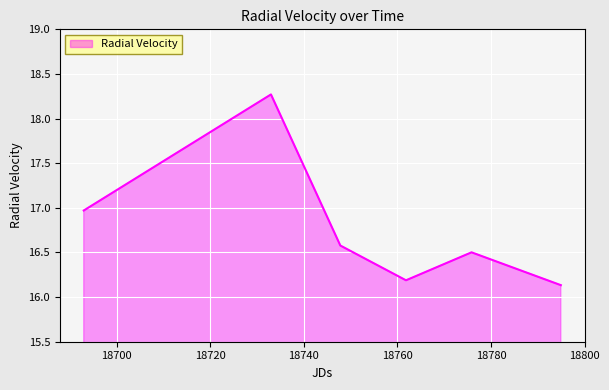

True or false: there are more than 1 points higher than both neighbors.

True